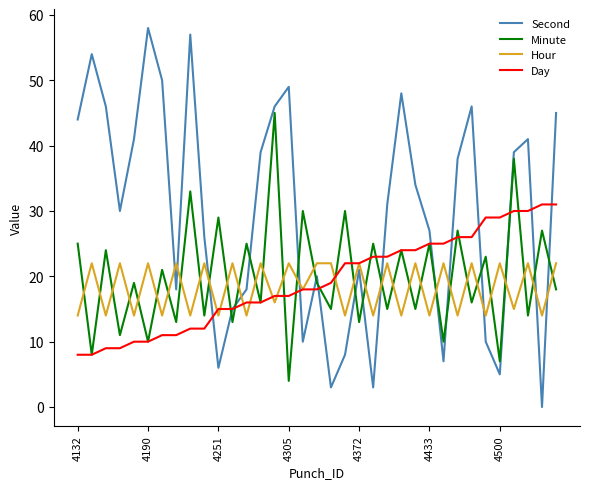

What are all the series names shown in the legend?

Second, Minute, Hour, Day